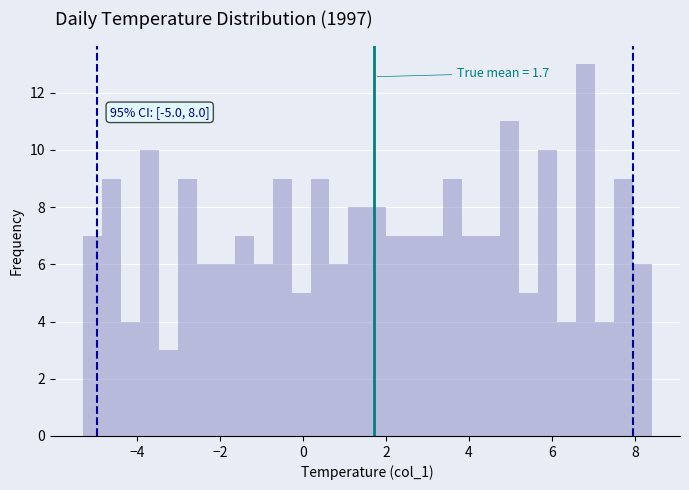

Read against the x-axis, roughly where is the centre of the tallest bar?

6.8